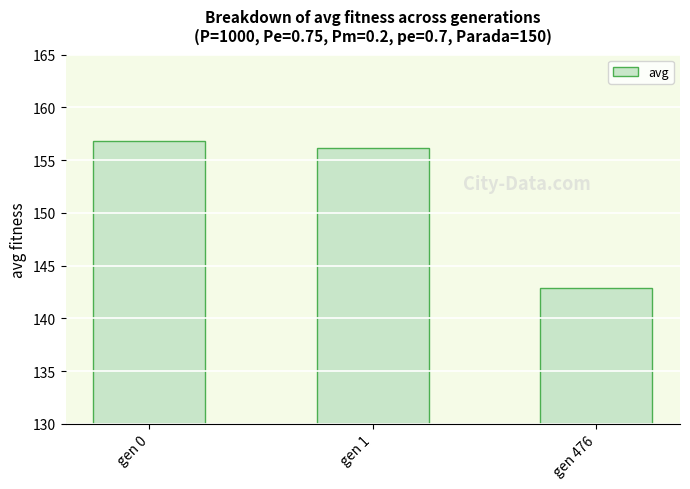

What is the change in value from gen 0 to gen 476?

-13.9